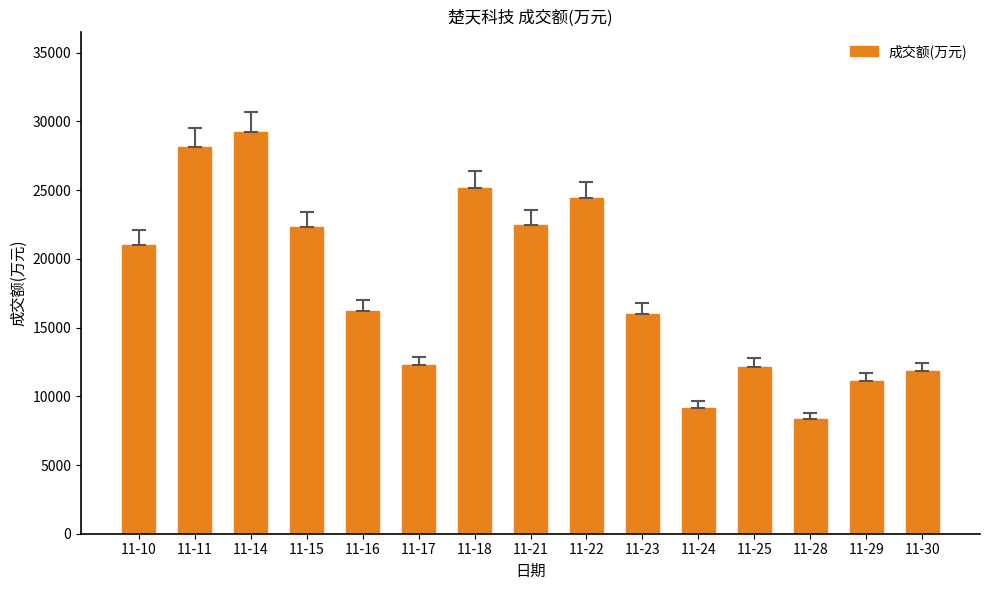

What is the minimum value shown in the chart?

8368